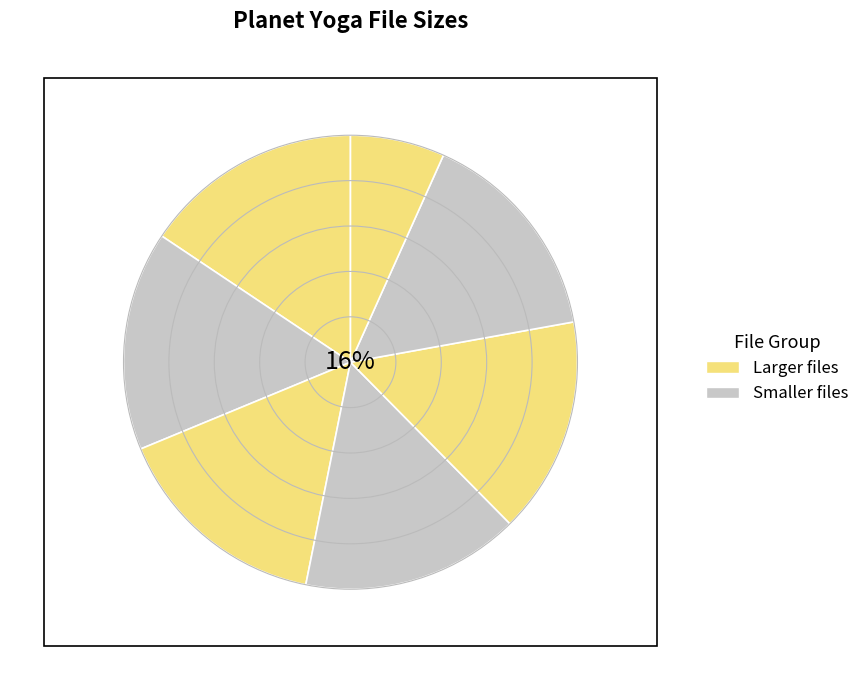

What is the largest slice in the pie chart?

Planet Yoga 01.avi